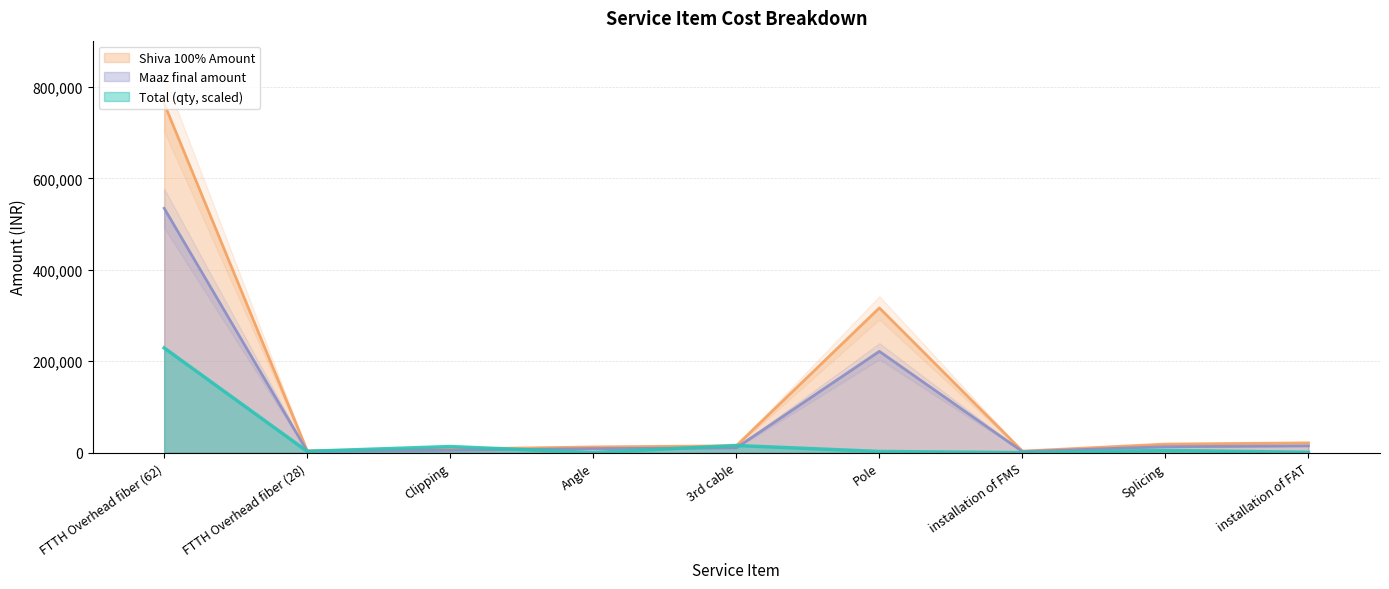

What is the difference between the Maaz final amount values at FTTH Overhead fiber (28) and Angle?

5782.0